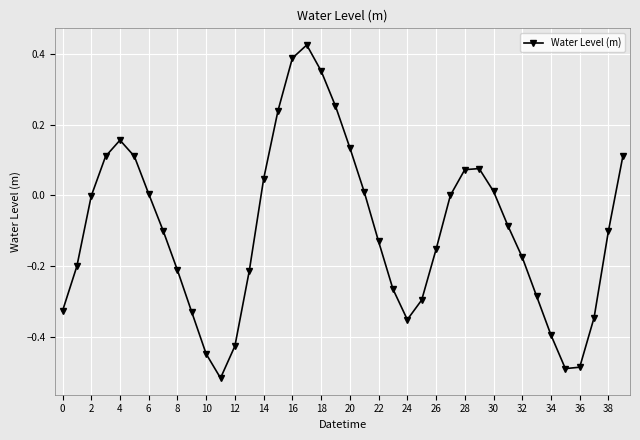

True or false: the data has more than 0 interior local peaks.

True